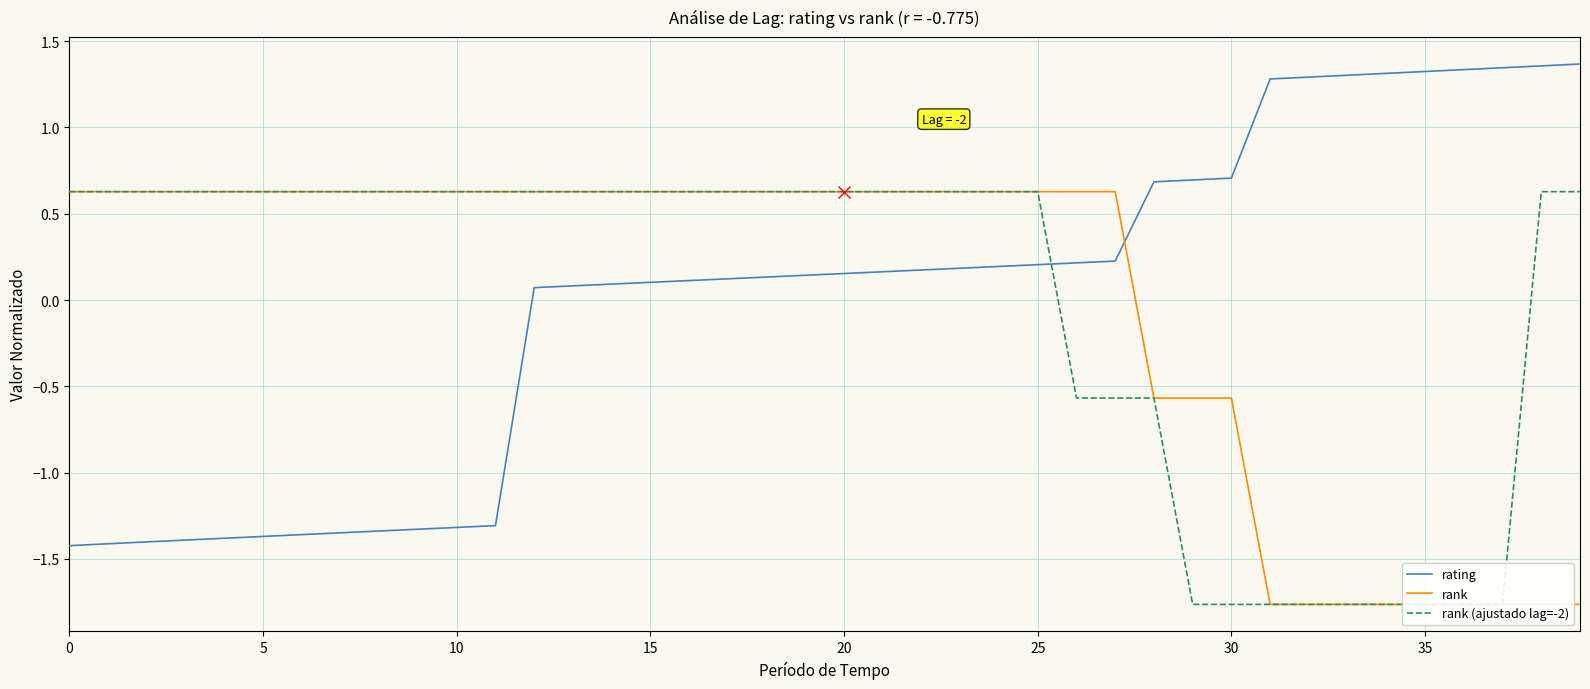

Rank the series by their maximum value, from highest to lowest.

rating, rank, rank (ajustado lag=-2)